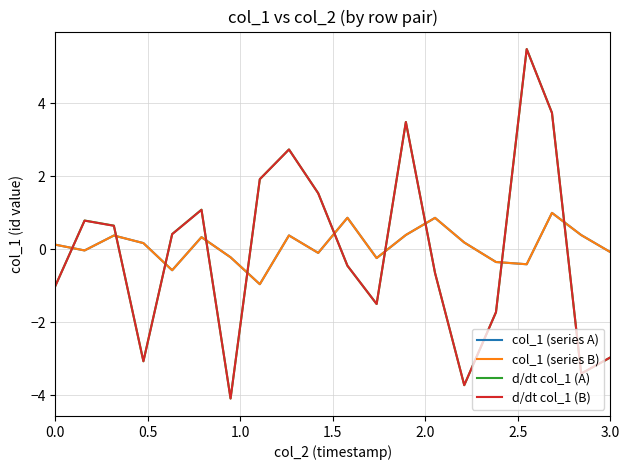

How many values in the d/dt col_1 (B) series are below 0?

10